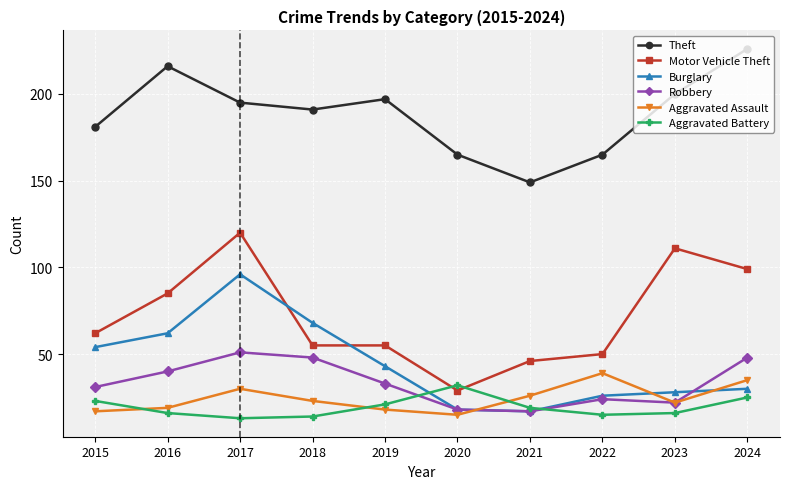

True or false: Burglary has a value of 43 at 2019.

True